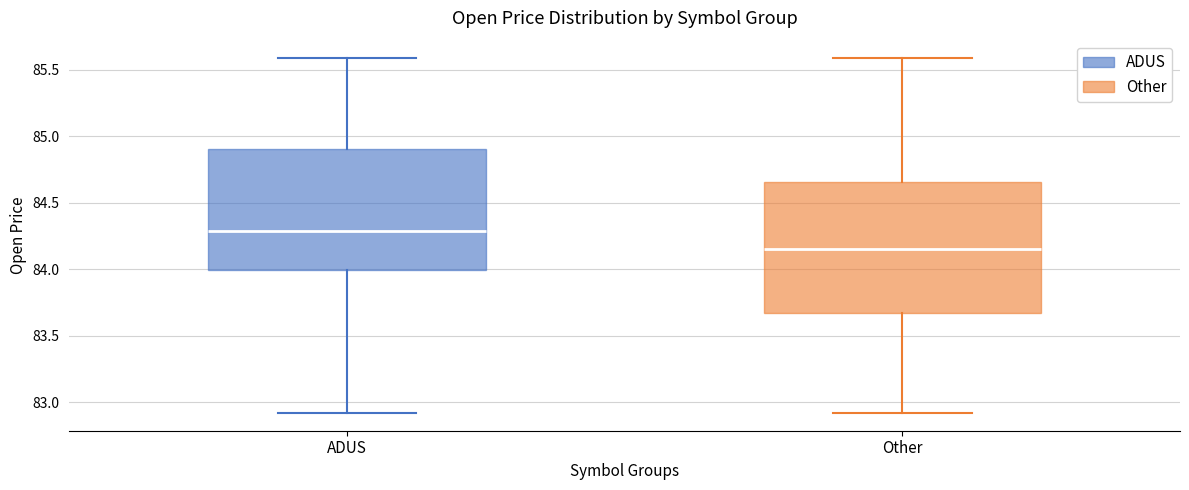

Reading left to right, read every box against the y-axis: the position of its median line, the range the box covers, and the ends of its whiskers. The values are not printed on the chart, so give them approximately, as read against the axis.

ADUS: median 84.30, box 84.00 to 84.90, whiskers 82.90 to 85.60
Other: median 84.15, box 83.65 to 84.65, whiskers 82.90 to 85.60